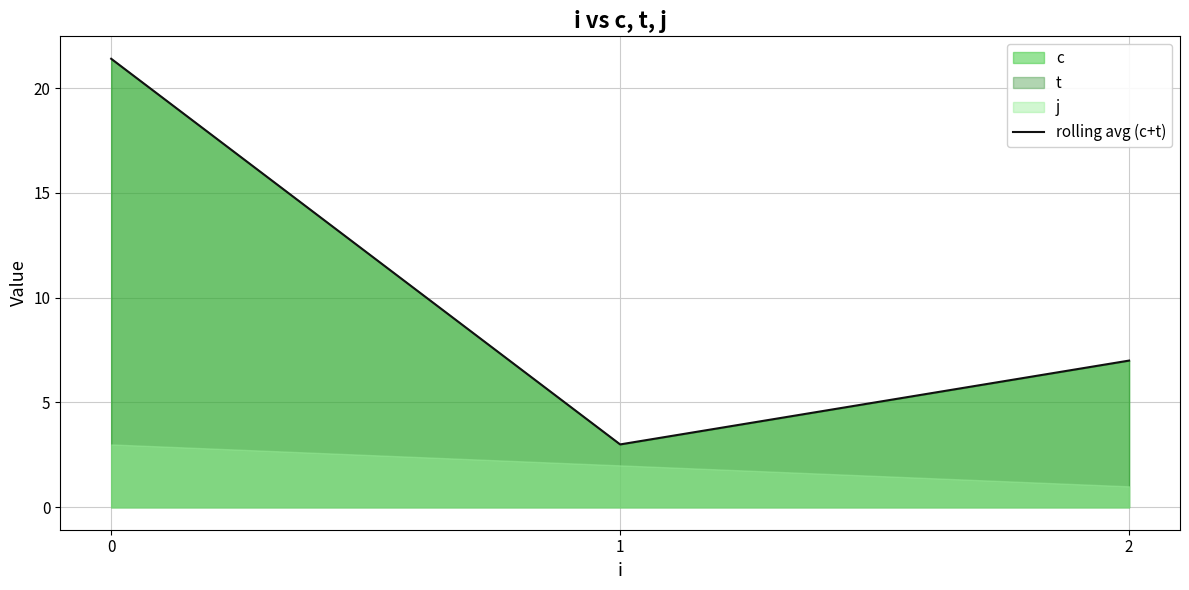

What is the sum of the values at 1 and 2?

10.0